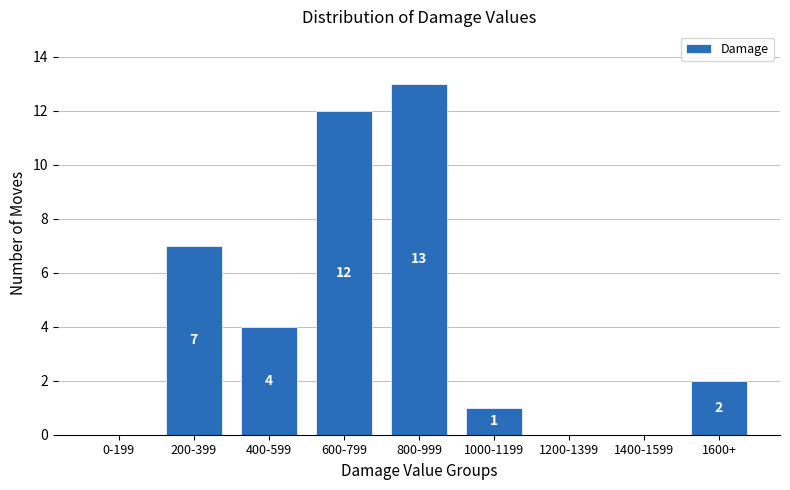

Reading left to right, extract all data points from this chart.

0-199=0	200-399=7	400-599=4	600-799=12	800-999=13	1000-1199=1	1200-1399=0	1400-1599=0	1600+=2